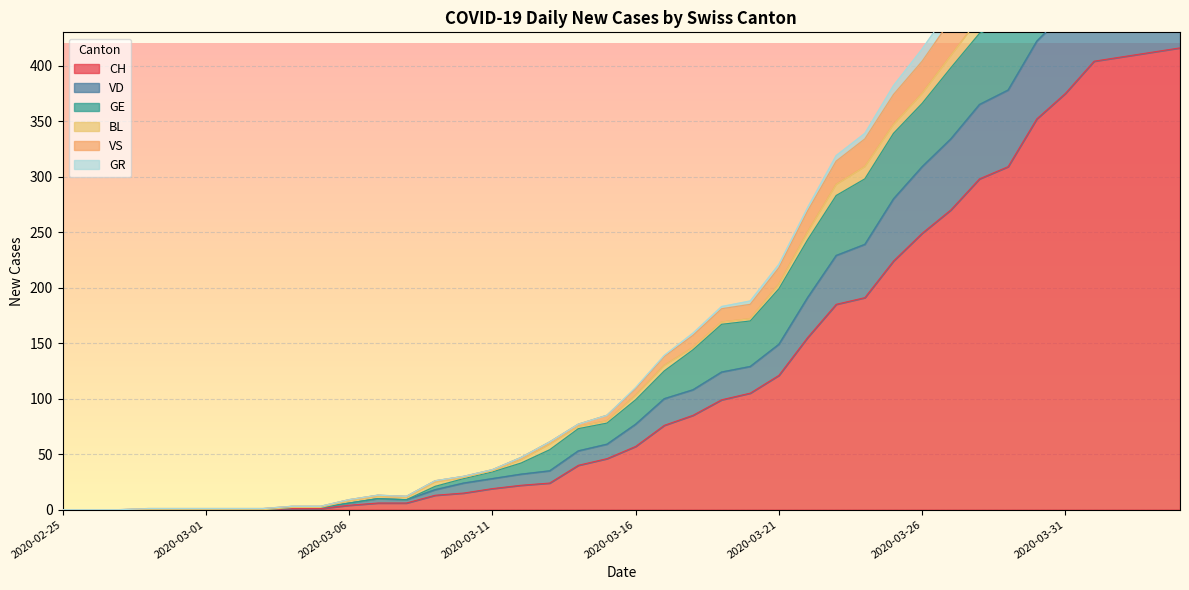

Does the chart display data point markers on the line(s)?

No